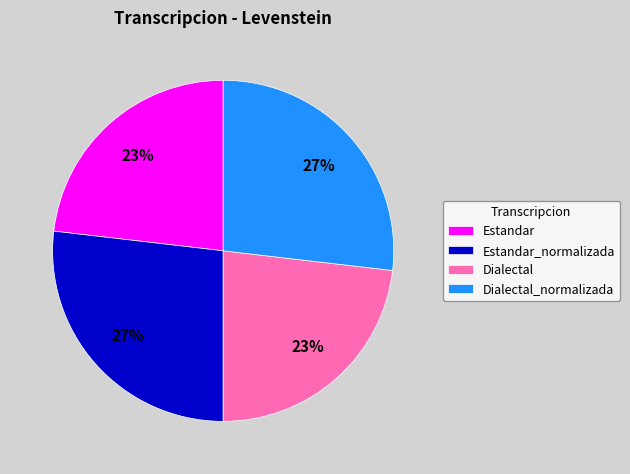

Combined, do Estandar_normalizada and Dialectal_normalizada account for over 50%?

Yes